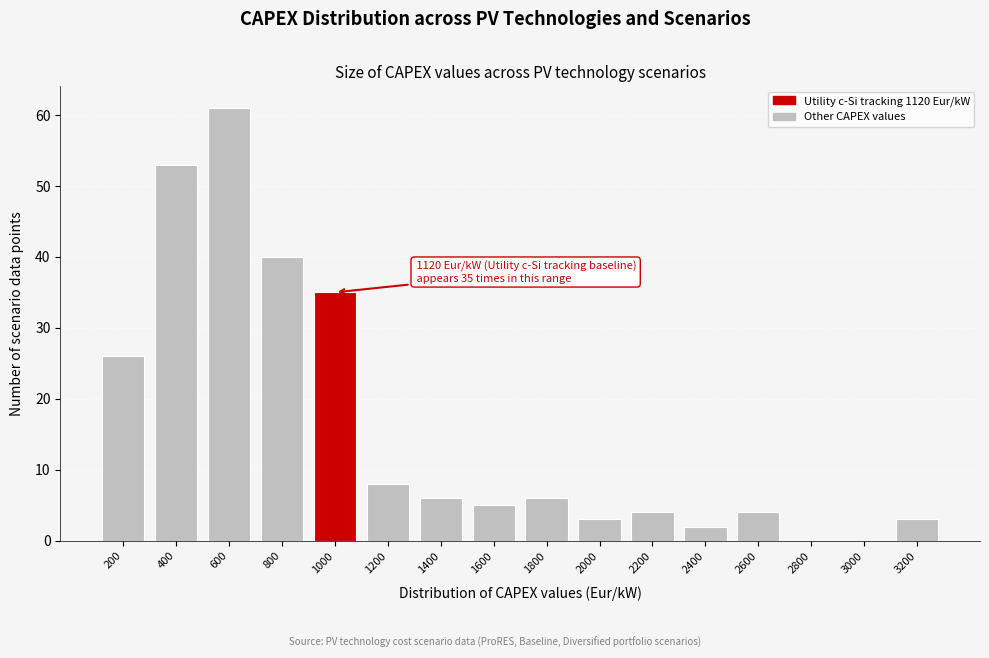

Reading left to right, transcribe all the data shown in this chart.

200=26	400=53	600=61	800=40	1000=35	1200=8	1400=6	1600=5	1800=6	2000=3	2200=4	2400=2	2600=4	2800=0	3000=0	3200=3